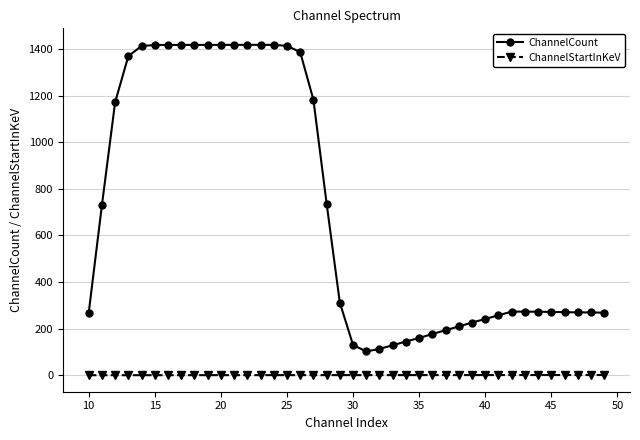

What is the maximum value for ChannelCount?

1417.5